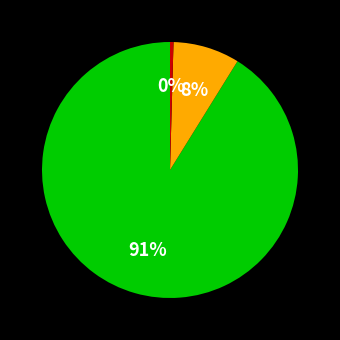

Does any single category account for the majority?

Yes